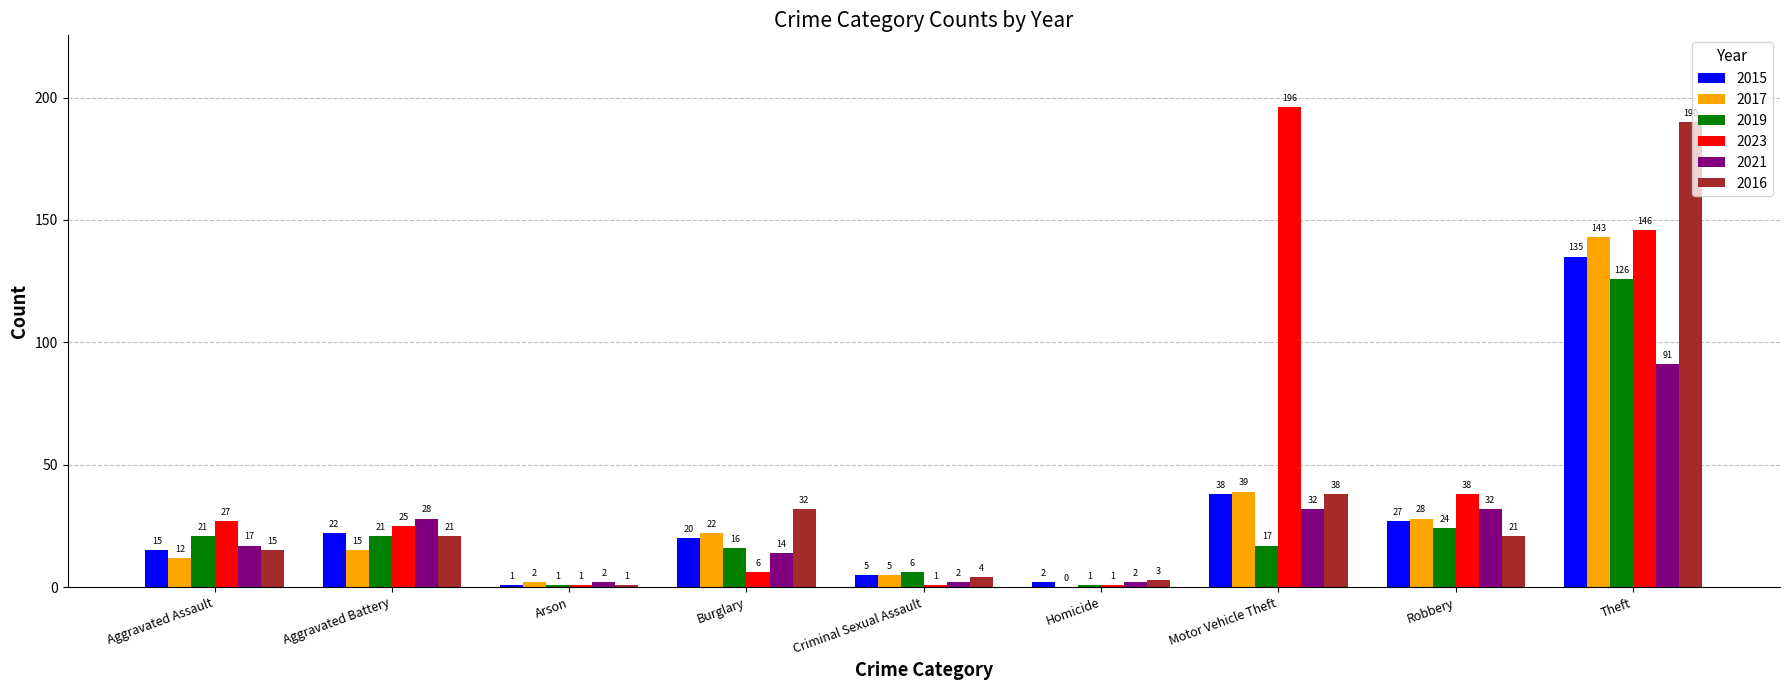

At which category is the sum across all series the highest?

Theft